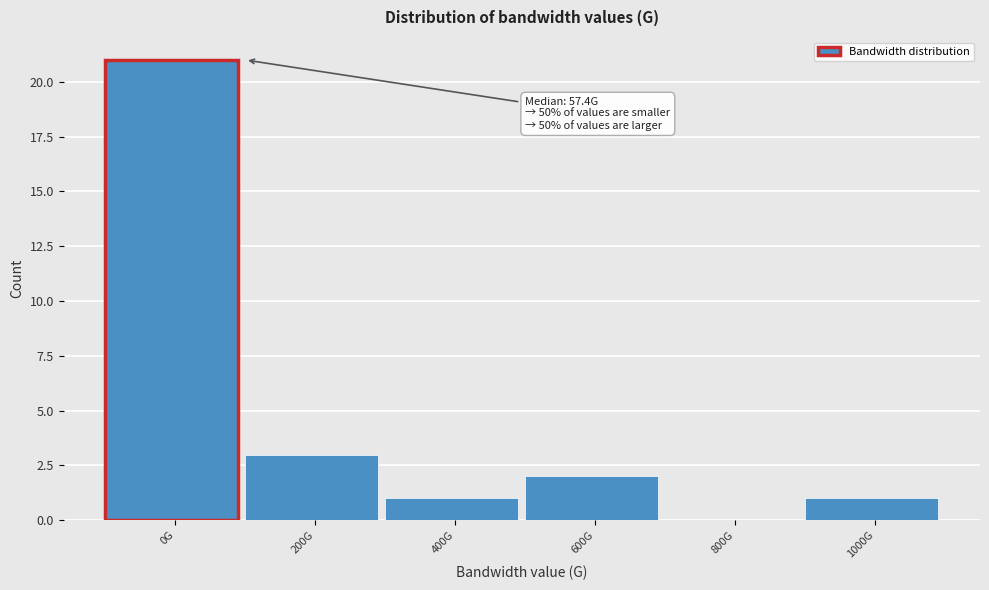

Reading left to right, extract all data points from this chart.

0G=21	200G=3	400G=1	600G=2	800G=0	1000G=1